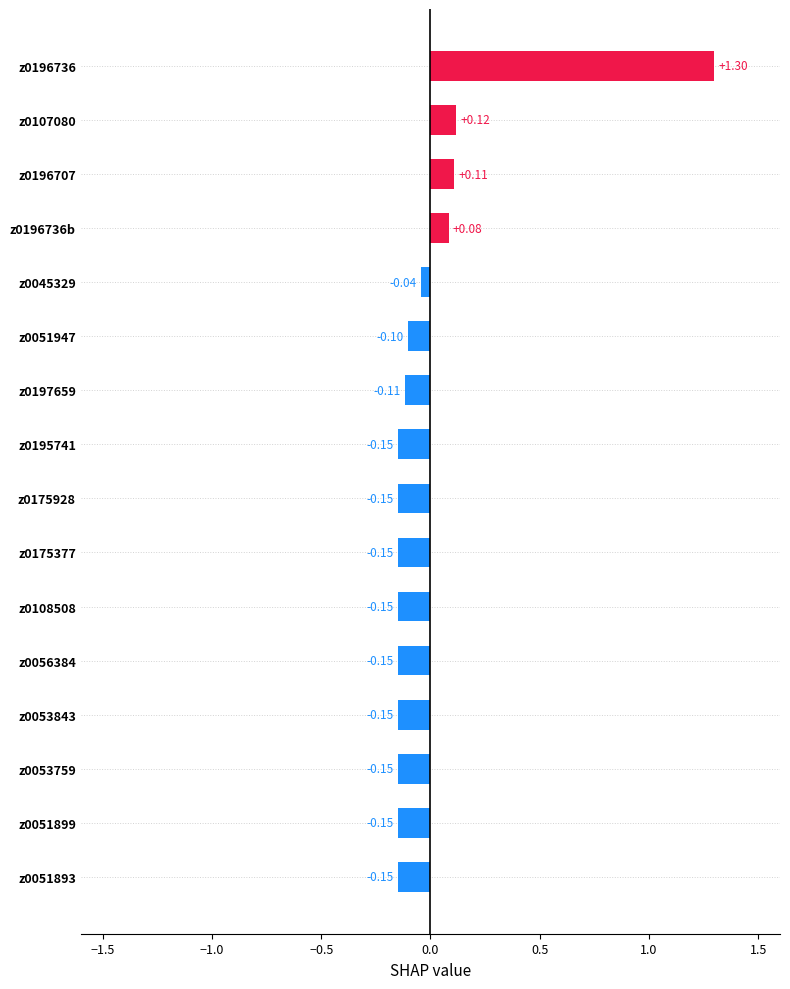

What is the change in value from z0175928 to z0045329?

+0.1